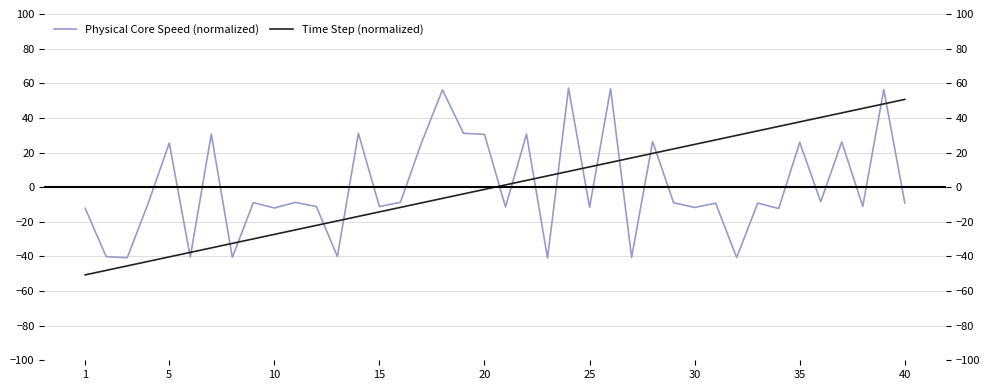

How many times do Physical Core Speed (normalized) and Time Step (normalized) cross each other?

17